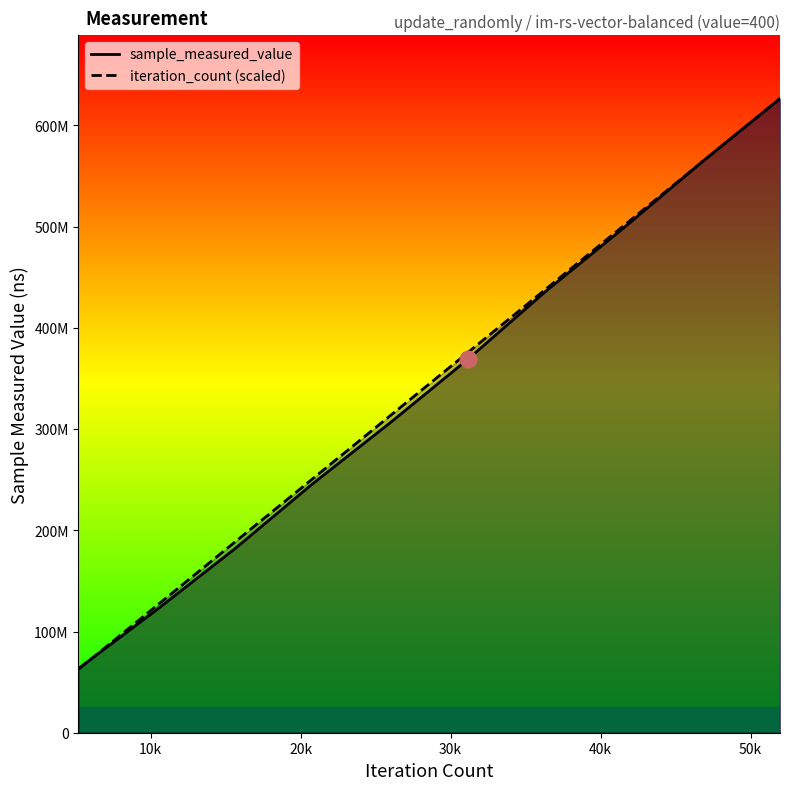

How many times do sample_measured_value and iteration_count (scaled) cross each other?

2